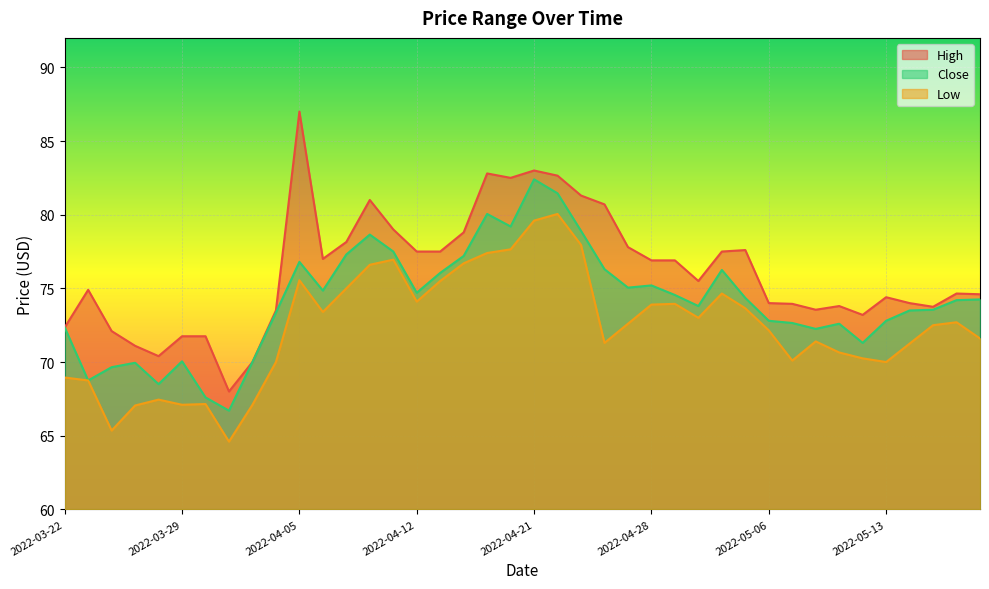

At which label is Low closest to 72?

2022-05-06